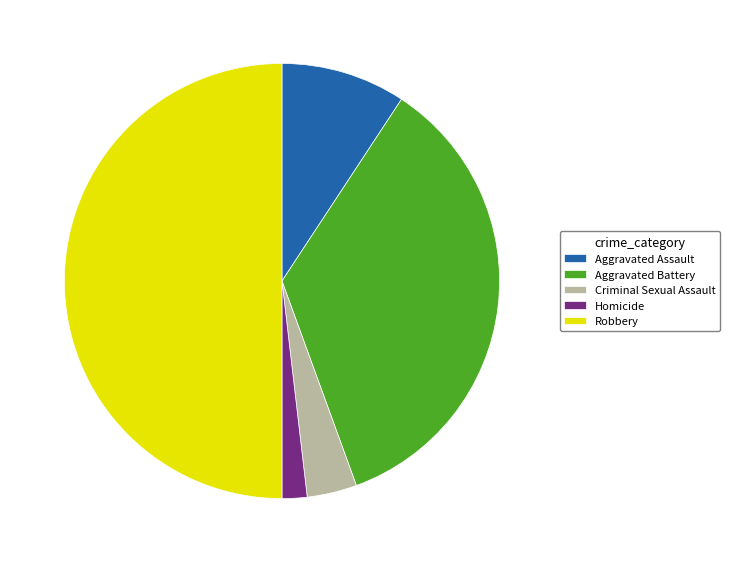

Which slice is the largest?

Robbery